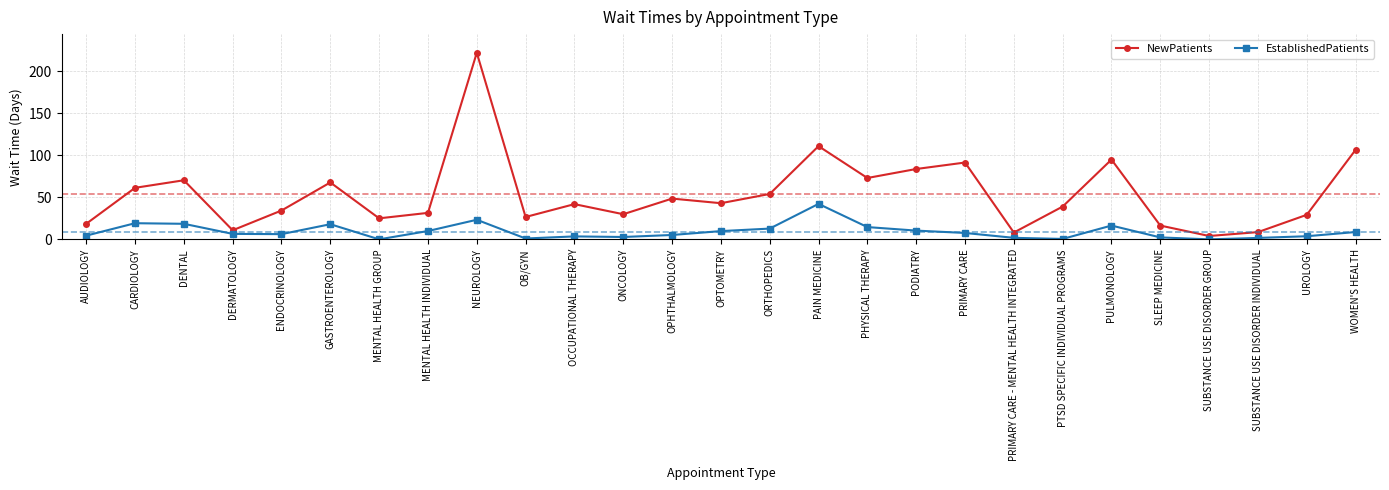

Rank the series by their average value, from lowest to highest.

EstablishedPatients, NewPatients